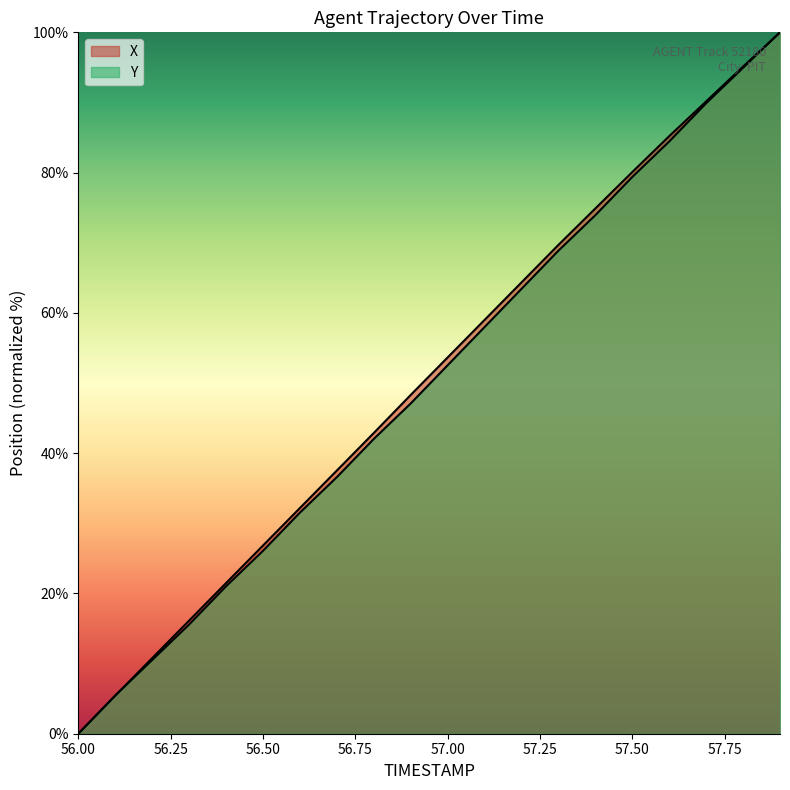

At which category is the sum across all series the highest?

57.9